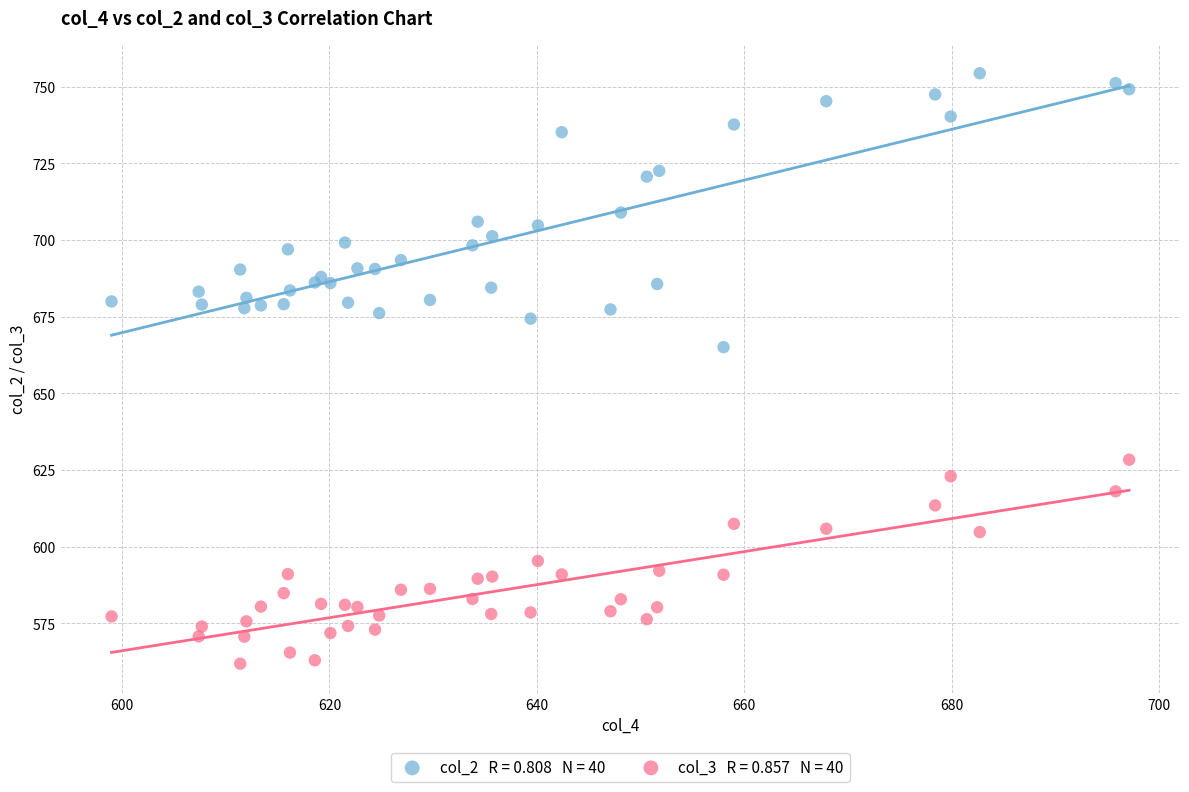

Across all series, what Y value is closest to 658?

665.1